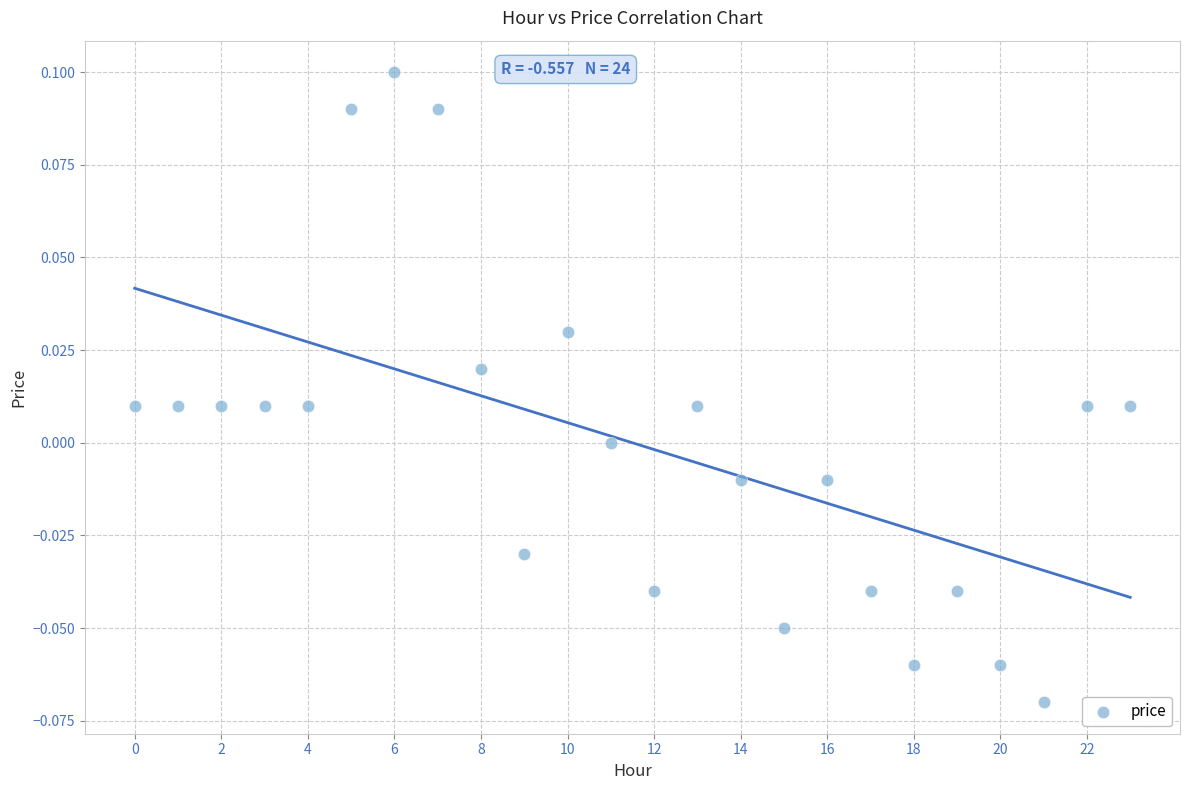

Count the number of points in this scatter plot.

24